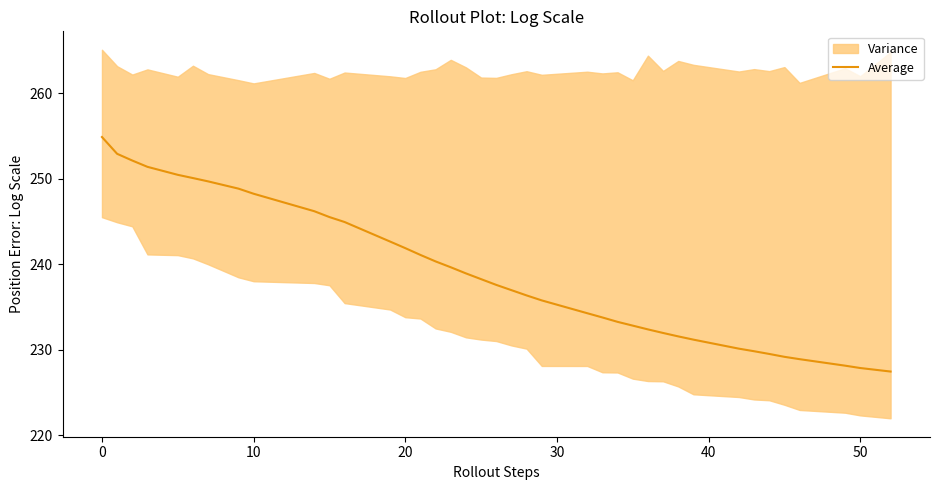

The Average series shows 227.9 at 50. True or false?

True